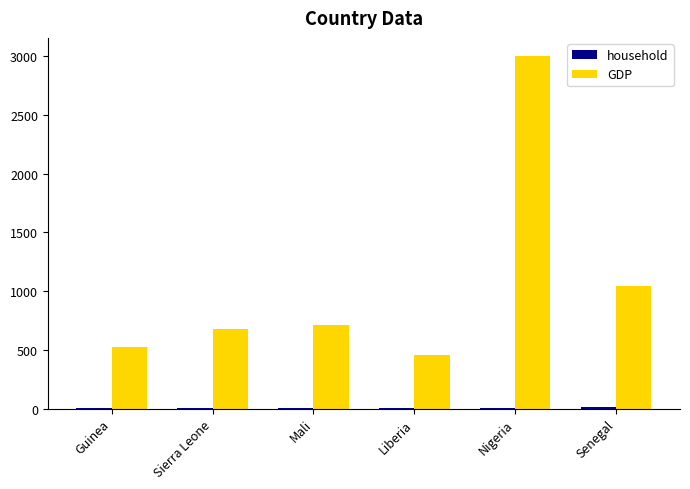

Does the chart contain stacked bars?

No